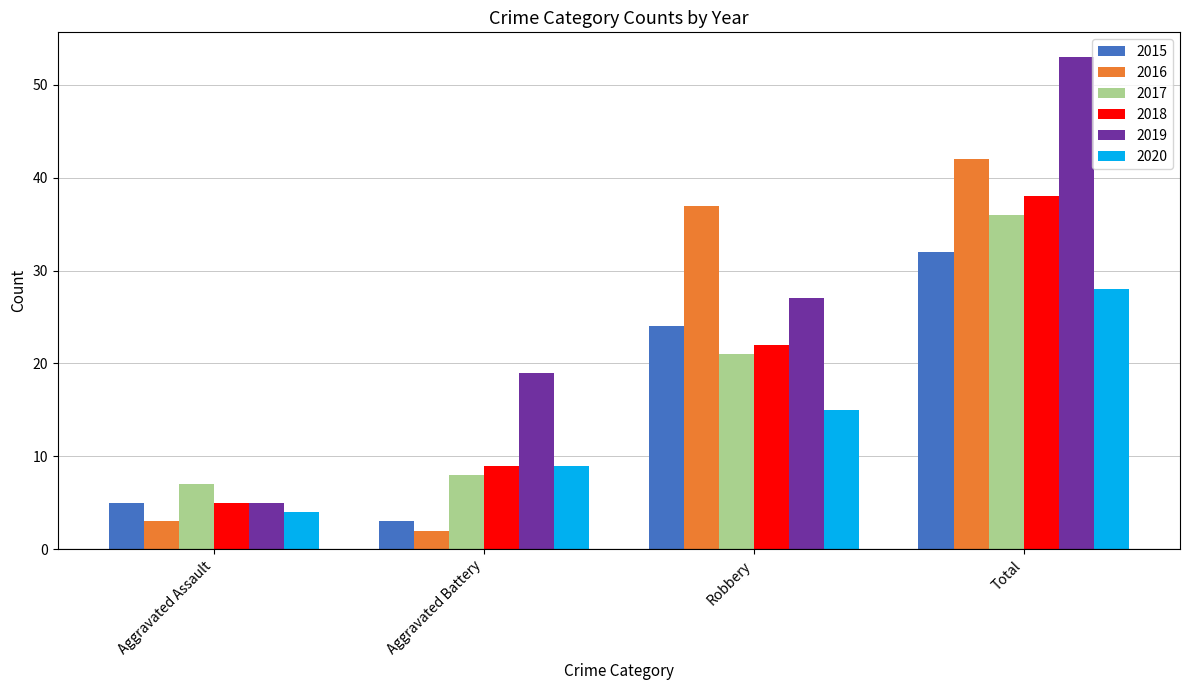

What is the minimum value shown in the chart?

2